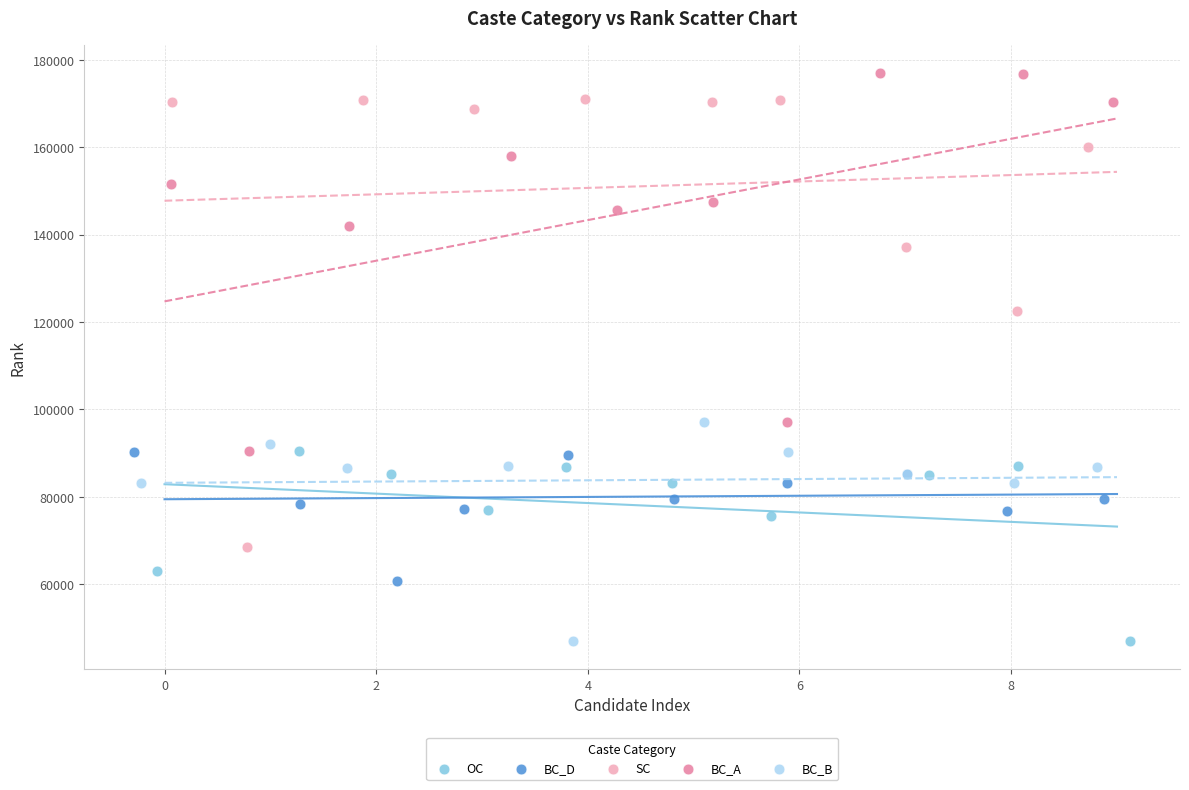

Which series has the largest Y range (max minus min)?

SC